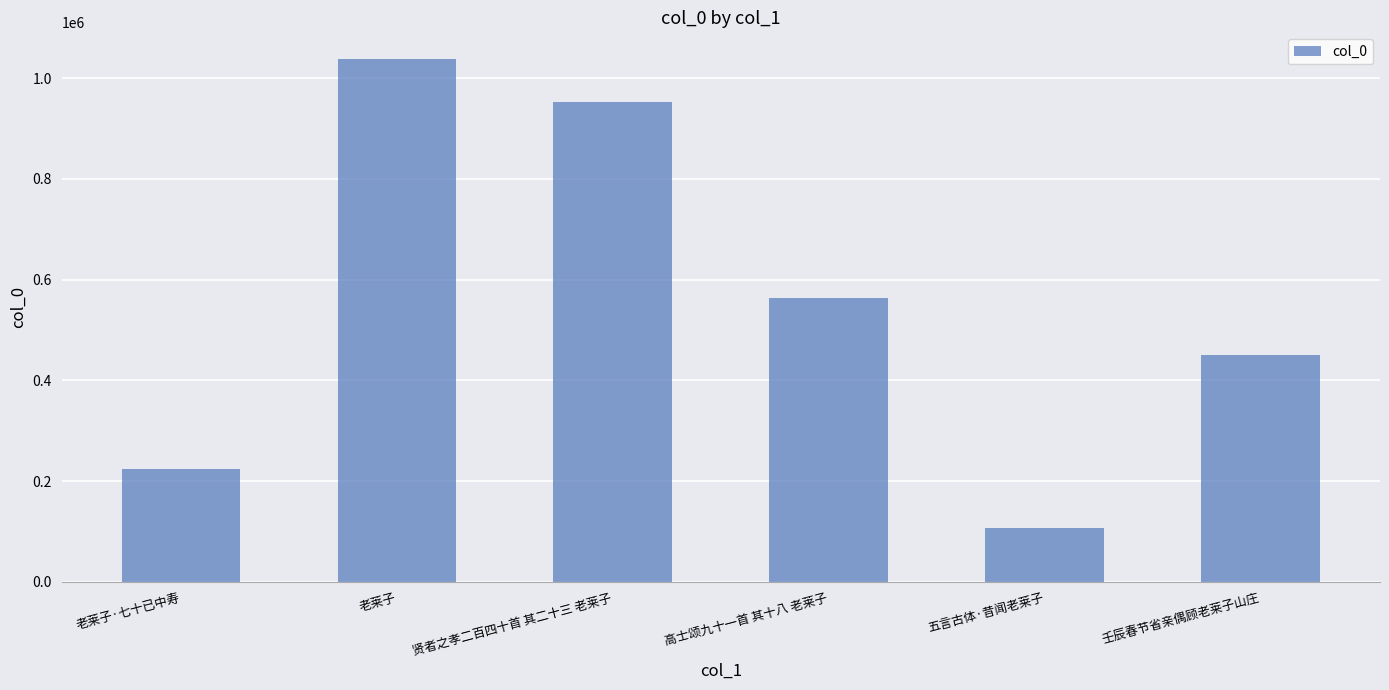

The chart shows a value of 366765 at 高士颂九十一首 其十八 老莱子. True or false?

False